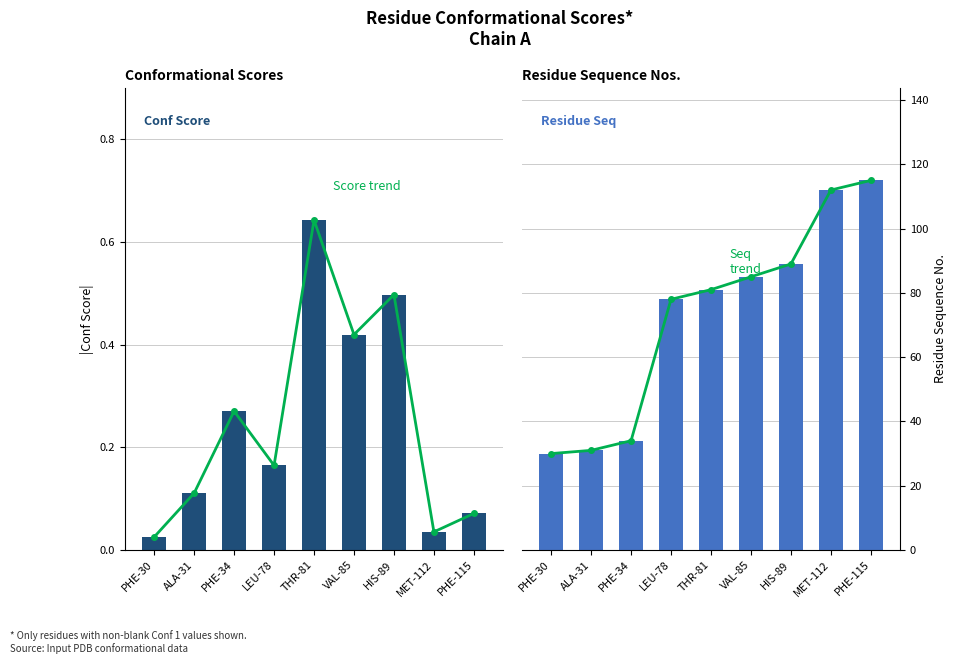

At which label does Seq trend reach its peak?

PHE-115